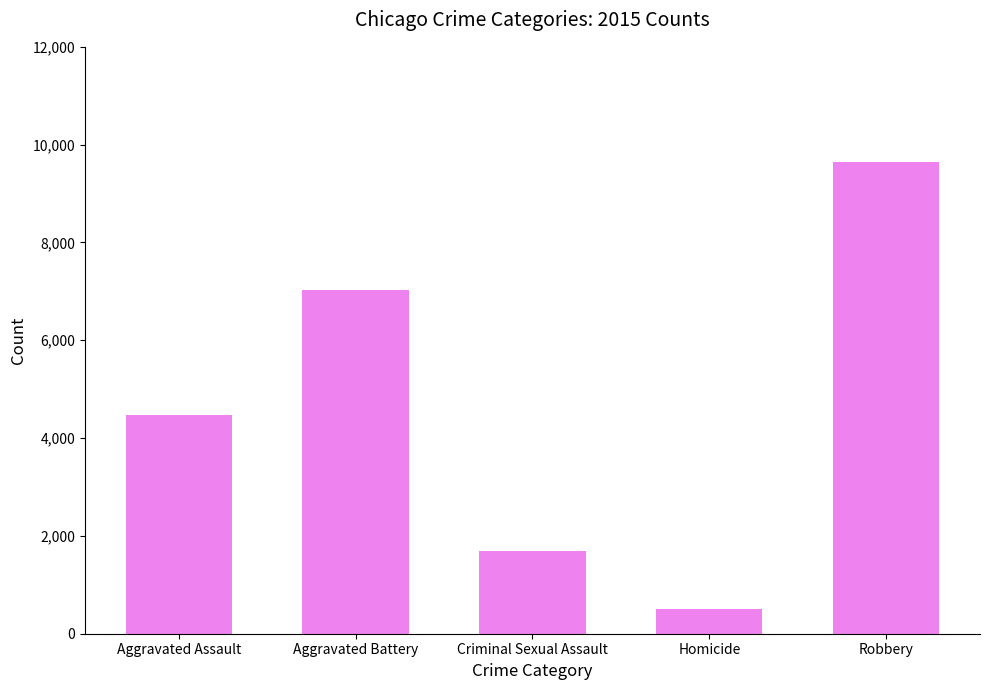

What is the change in value from Aggravated Battery to Criminal Sexual Assault?

-5335